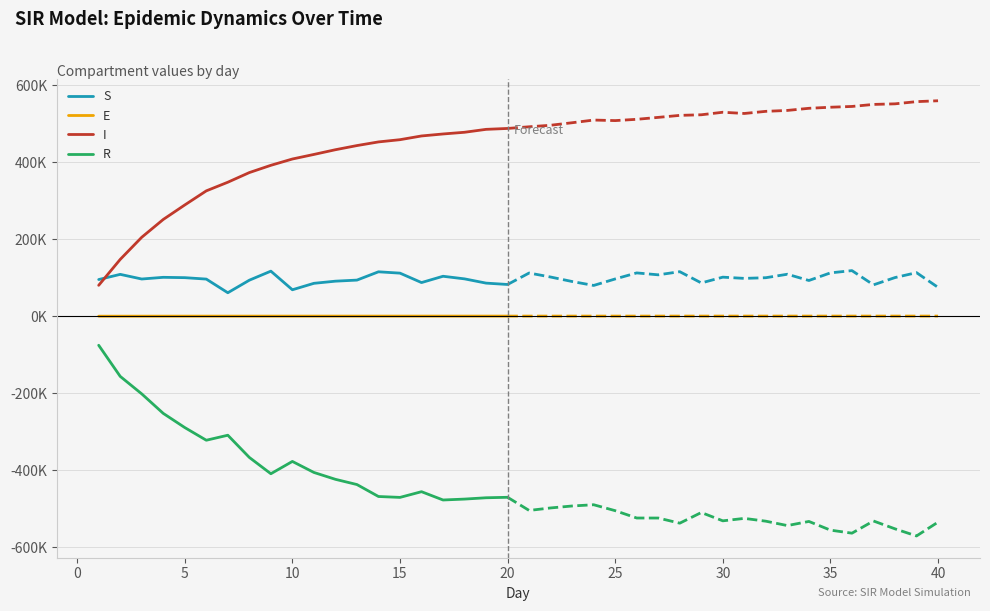

Reading right to left, what are all the values shown in this chart?

S: 74862.7	113081.2	100301.5	81409.7	118361.8	112486.6	92693.2	108950.8	99936.8	98191.1	101366.0	86360.2	115578.3	107419.2	112397.4	96712.1	79868.5	90048.8	101675.8	112138.7	82356.6	85902.9	96914.9	103690.3	87319.1	111790.9	115283.2	93733.4	90952.7	85365.3	68641.2	116960.3	93484.3	60905.0	96353.4	100066.4	100945.2	96556.5	108631.6	95159.9
E: 371.7	369.6	367.5	365.4	363.3	361.2	359.1	356.9	354.8	352.6	350.5	348.2	346.0	343.7	341.4	339.0	336.5	333.9	331.2	328.4	325.3	322.1	318.6	314.8	310.6	305.9	300.6	294.6	287.7	279.7	270.5	259.7	246.9	231.8	213.9	192.5	166.8	136.0	98.9	54.1
I: 559250.1	556964.1	551252.4	549755.6	544458.3	542454.6	539659.1	534153.6	531784.6	526251.1	529434.0	522868.3	521305.5	516115.1	511083.9	507762.9	509176.8	502213.8	495668.7	491704.6	487377.0	485034.6	477459.4	473029.9	467881.3	458213.8	452406.4	442939.7	432156.8	419915.7	408048.5	391688.1	372846.0	347797.1	325374.2	288775.9	251142.2	204923.3	147446.1	80192.3
R: -534484.5	-570414.9	-551921.4	-531530.7	-563183.4	-555302.4	-532711.4	-543461.4	-532076.2	-524794.9	-531150.5	-509576.8	-537229.8	-523878.1	-523822.7	-504814.0	-489381.8	-492596.5	-497675.7	-504171.6	-470058.9	-471259.6	-474692.9	-477035.0	-455510.9	-470310.6	-467990.1	-436967.7	-423397.2	-405560.7	-376960.2	-408908.1	-366577.3	-308934.0	-321941.5	-289034.7	-252254.1	-201615.8	-156176.5	-75406.3